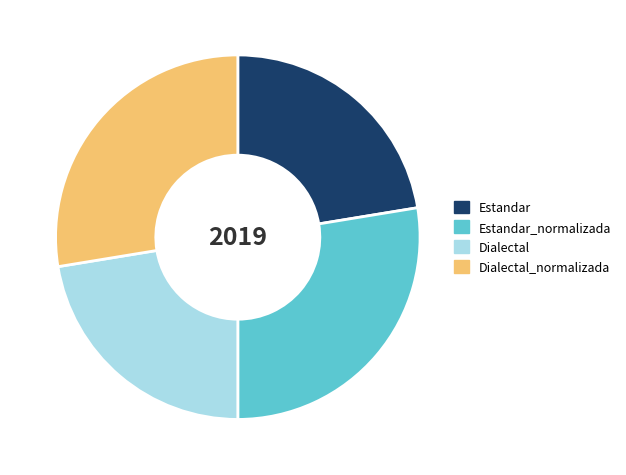

Count the number of slices in the pie.

4